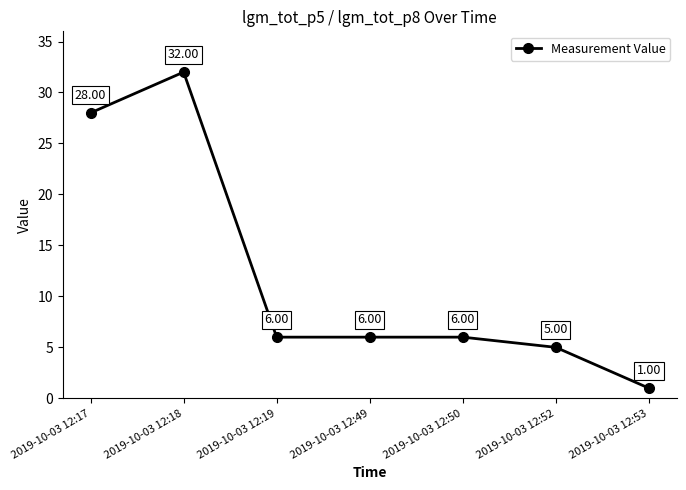

How many values are below 6?

2